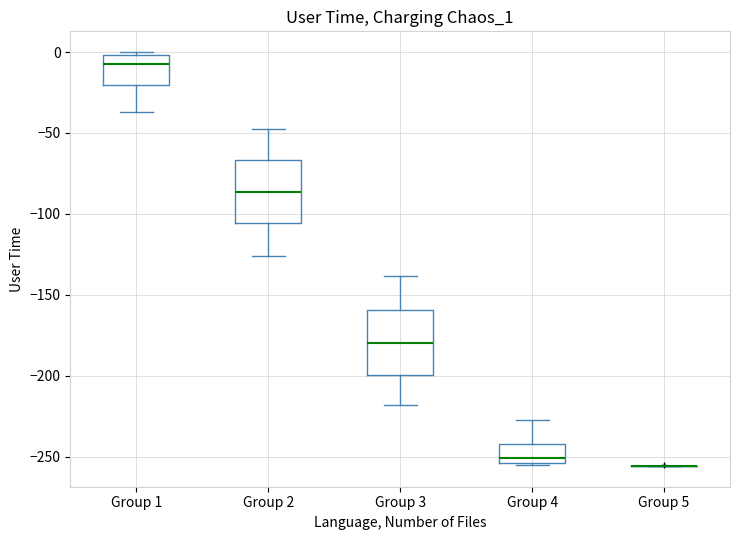

Where is the upper edge of the box for Group 2 on the y-axis? The values are not printed on the chart, so give them approximately, as read against the axis.

-65